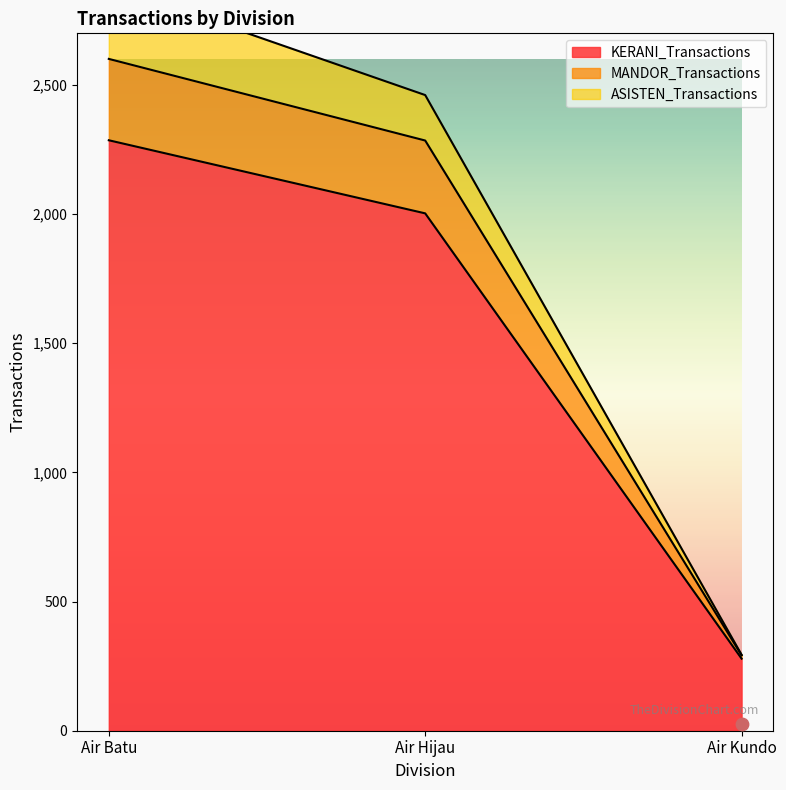

True or false: KERANI_Transactions has a value of 279 at Air Kundo.

True